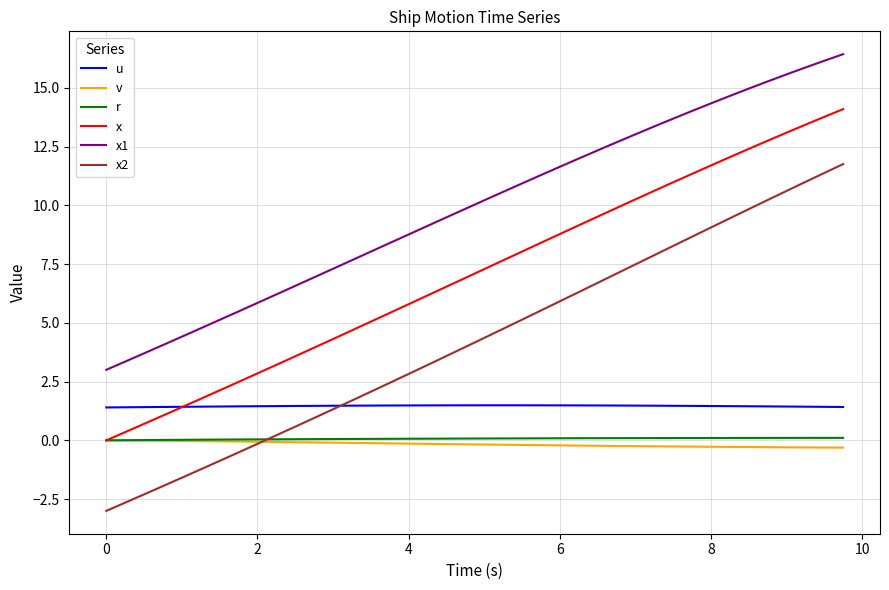

What is the minimum value for x2?

-3.0